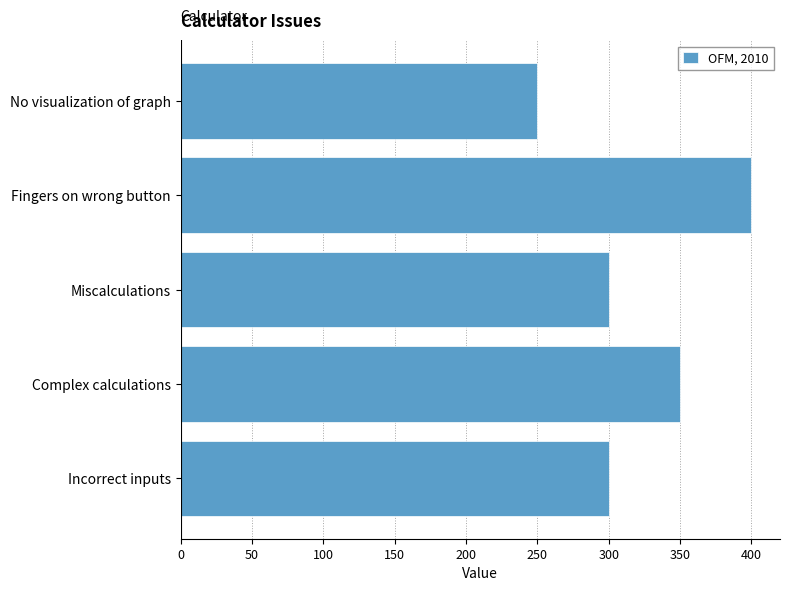

What is the ratio of the value at Fingers on wrong button to the value at No visualization of graph?

1.6